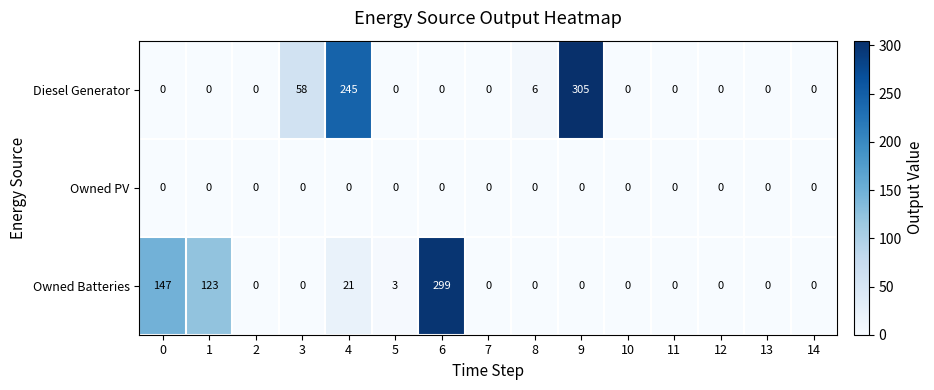

What is the difference between the second highest and minimum values in the Diesel Generator series?

245